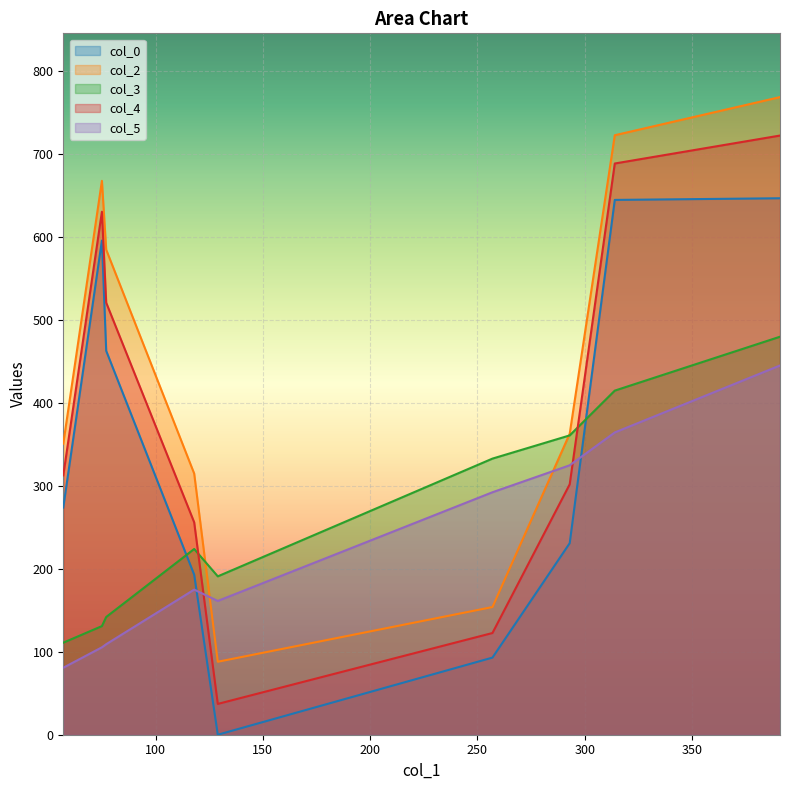

What is the lowest value of the col_5 series?

80.8